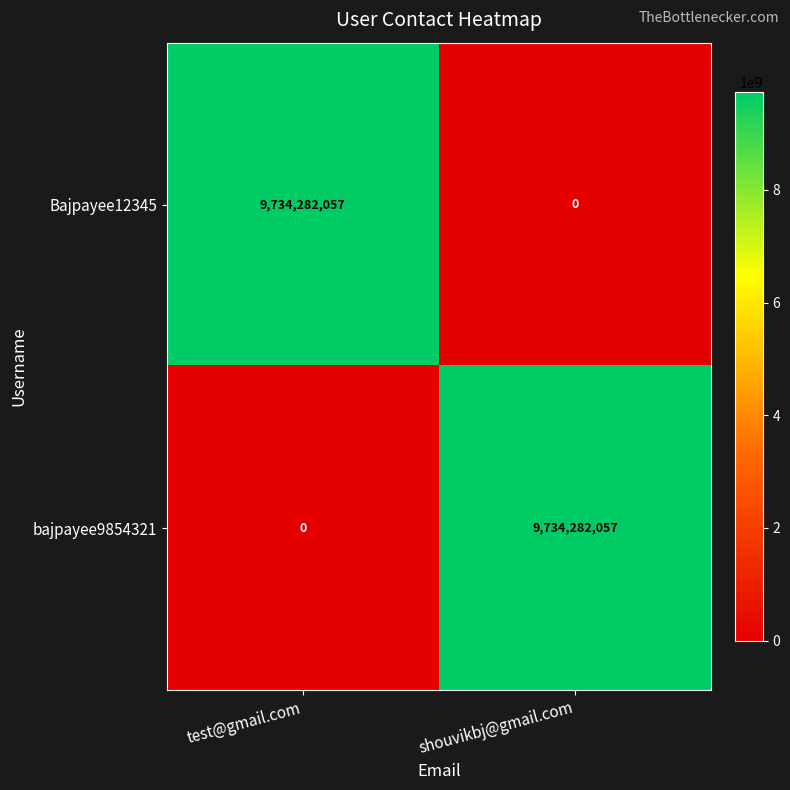

How many data points does each series have?

2